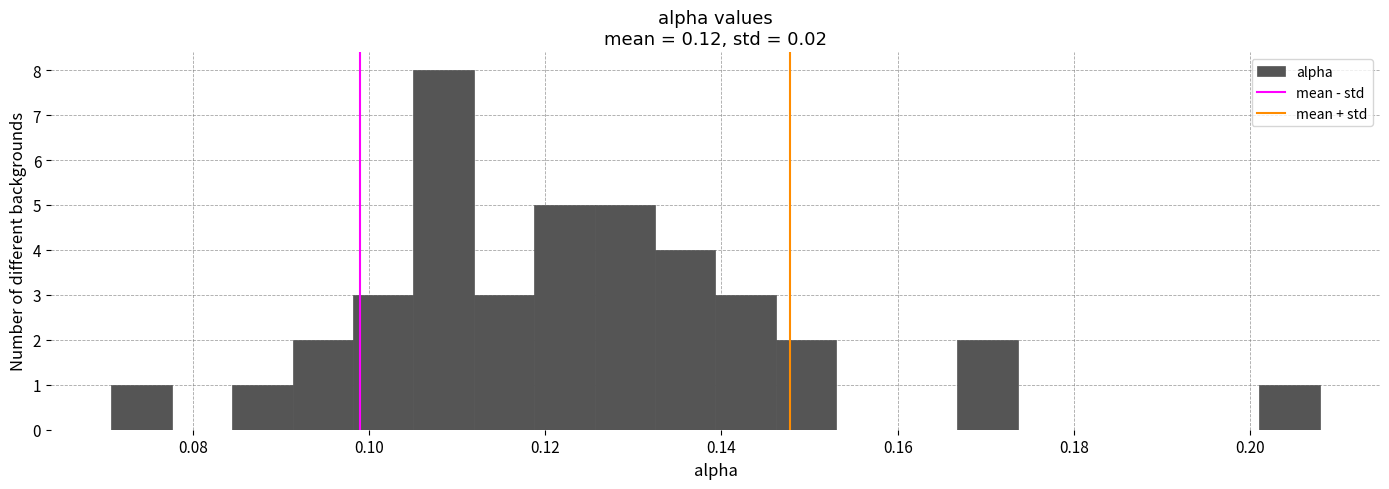

Around what value on the x-axis is the tallest bar? Give the approximate position of its centre, as read against the axis.

0.108